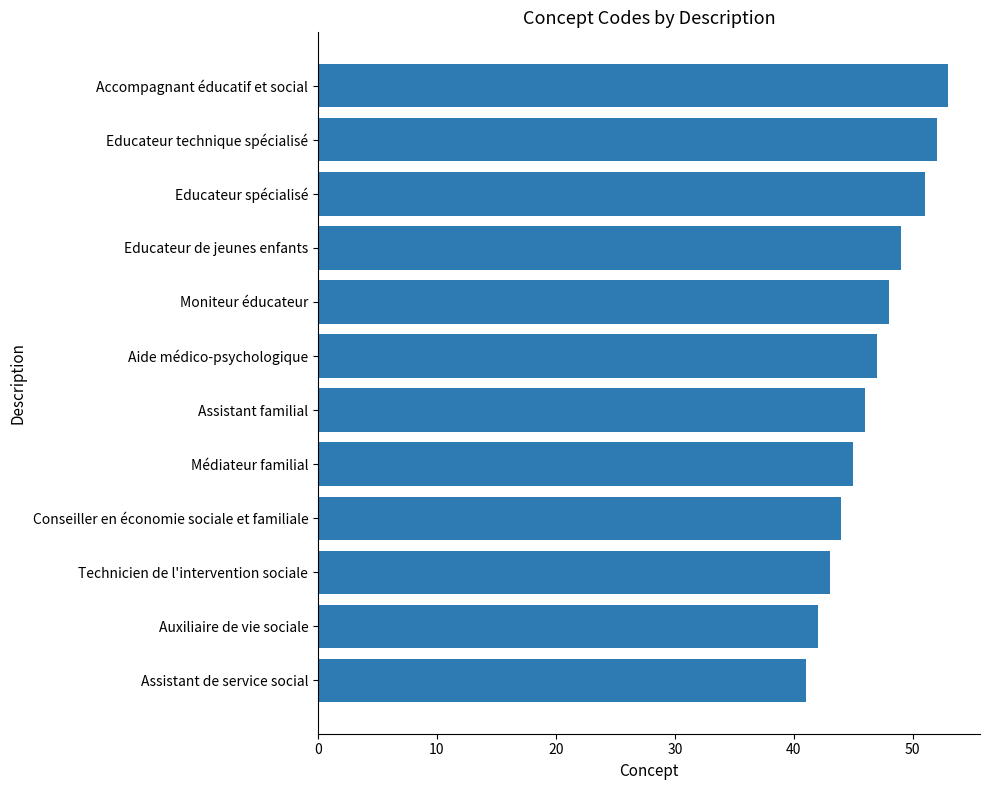

Are the bars horizontal?

Yes